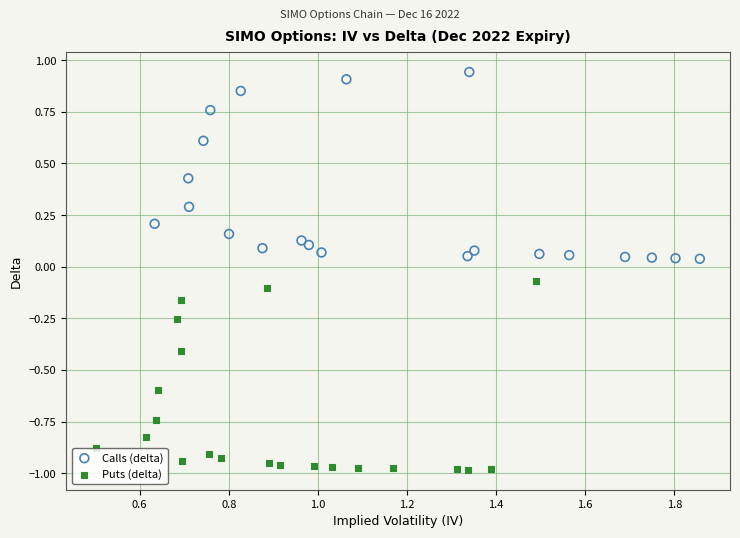

Which series has the largest Y range (max minus min)?

Puts (delta)